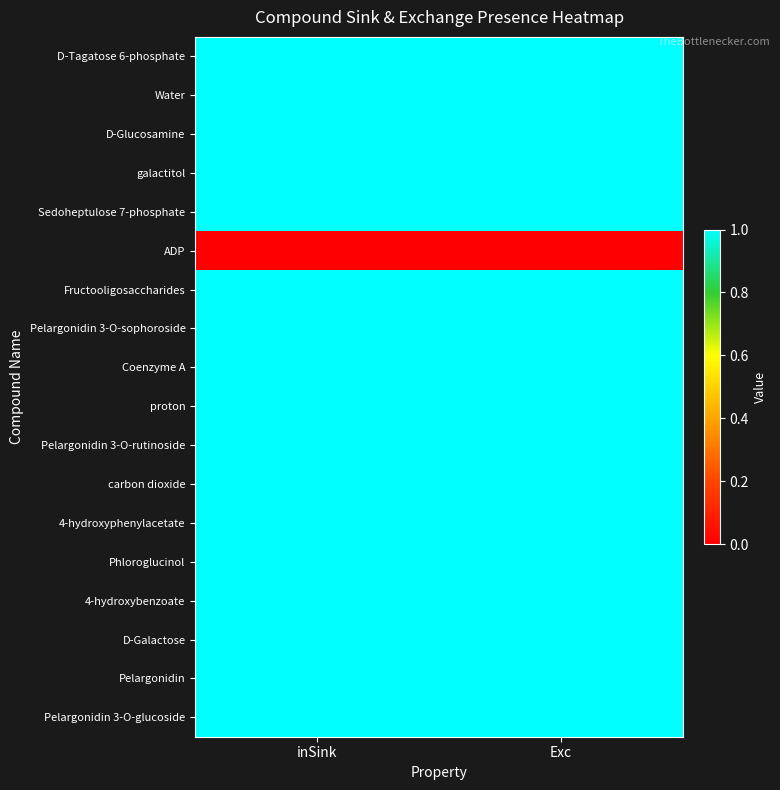

At how many categories does at least one series exceed 0?

2